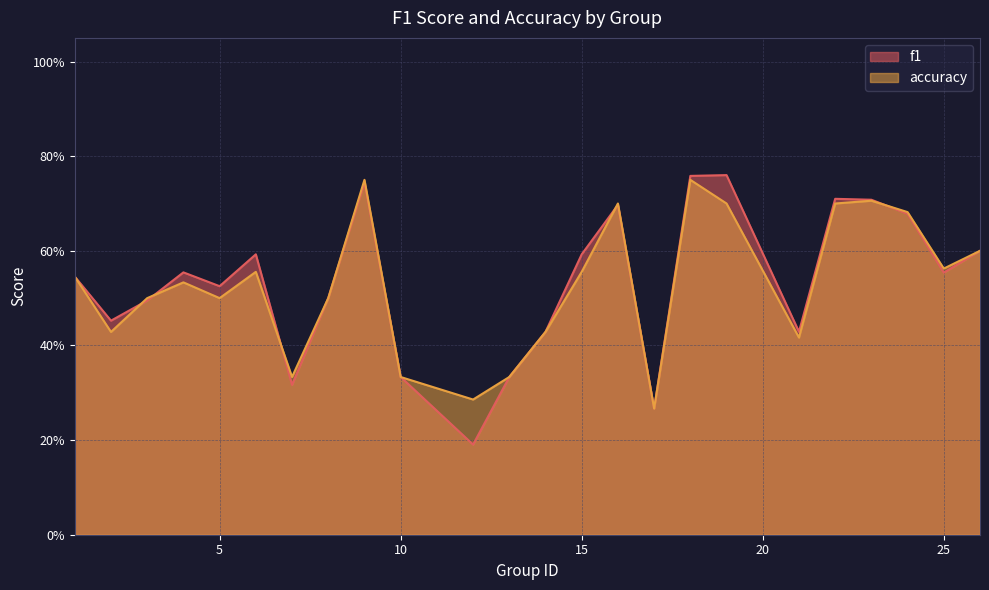

List the series in order of their overall mean, lowest first.

accuracy, f1